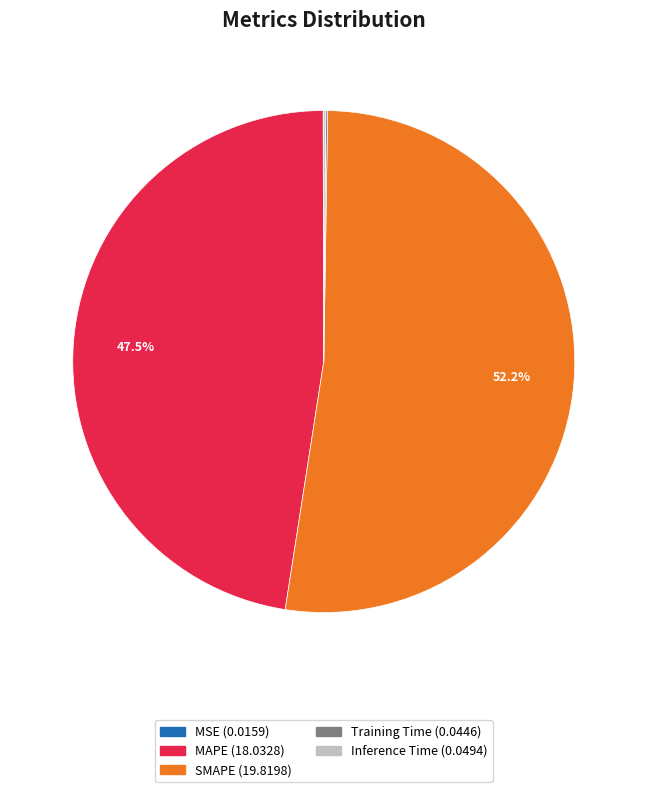

Which category has the biggest portion of the pie?

SMAPE